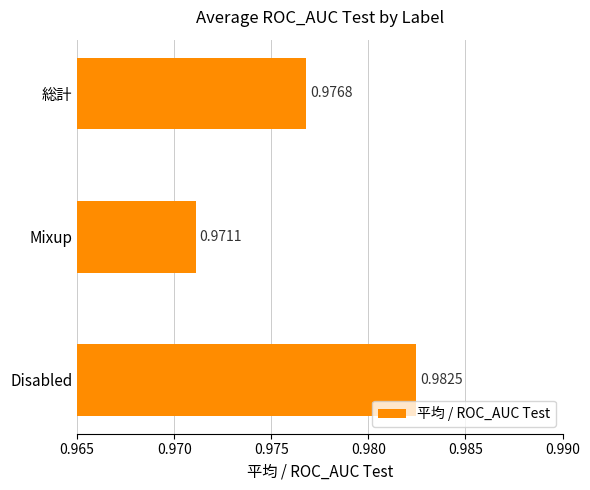

Where is the data nearest to the value 0?

Mixup